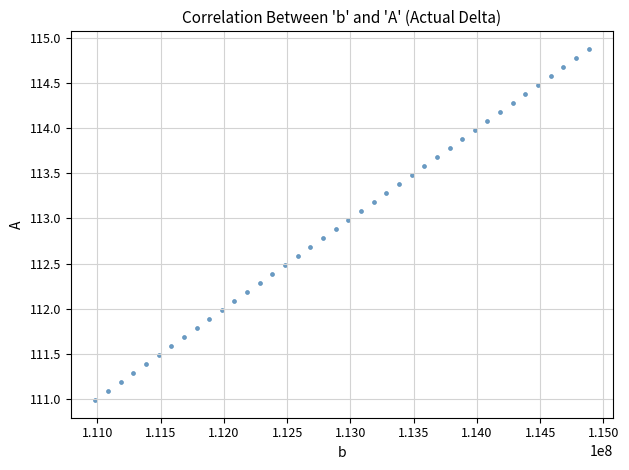

What is the range of X values (max minus min)?

3899964.0